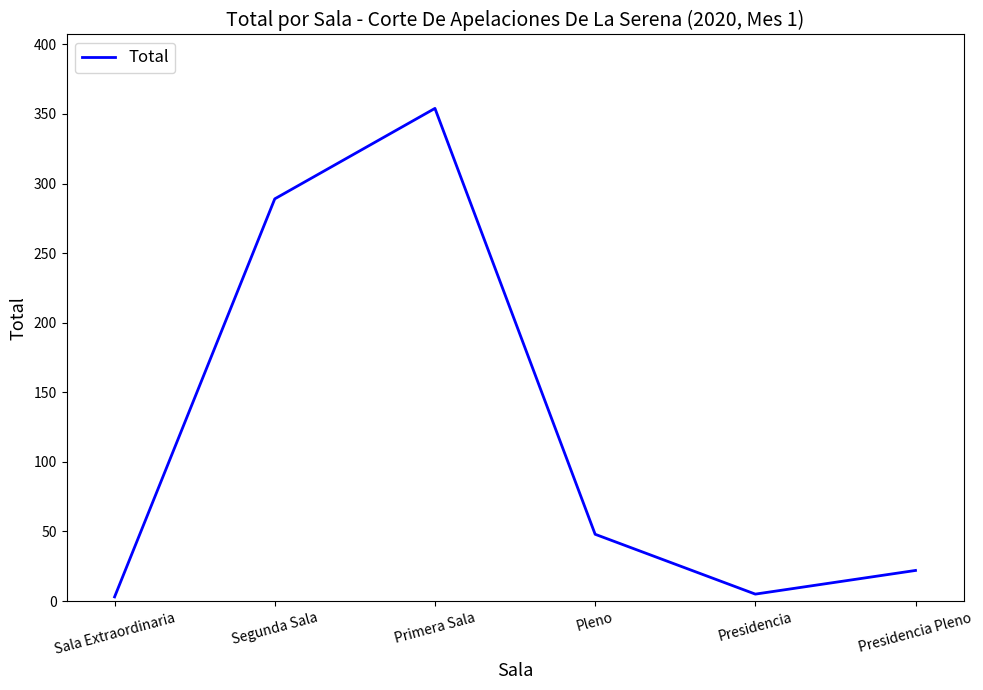

True or false: there are more than 1 points higher than both neighbors.

False